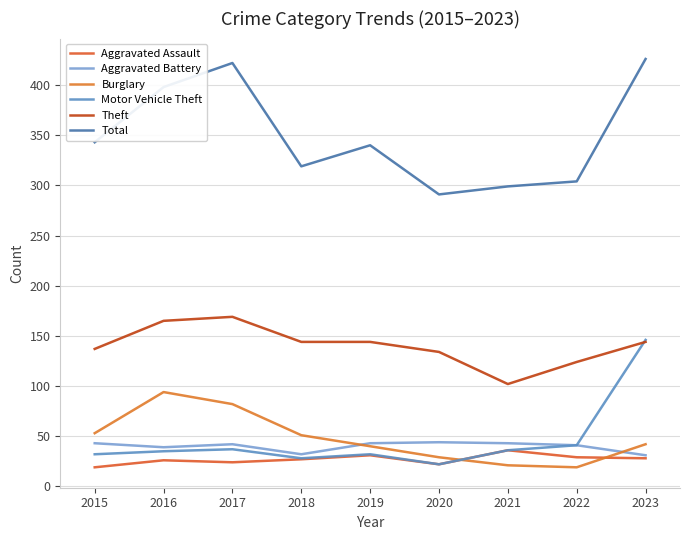

In Total, how many points are lower than both neighbors (excluding endpoints)?

2